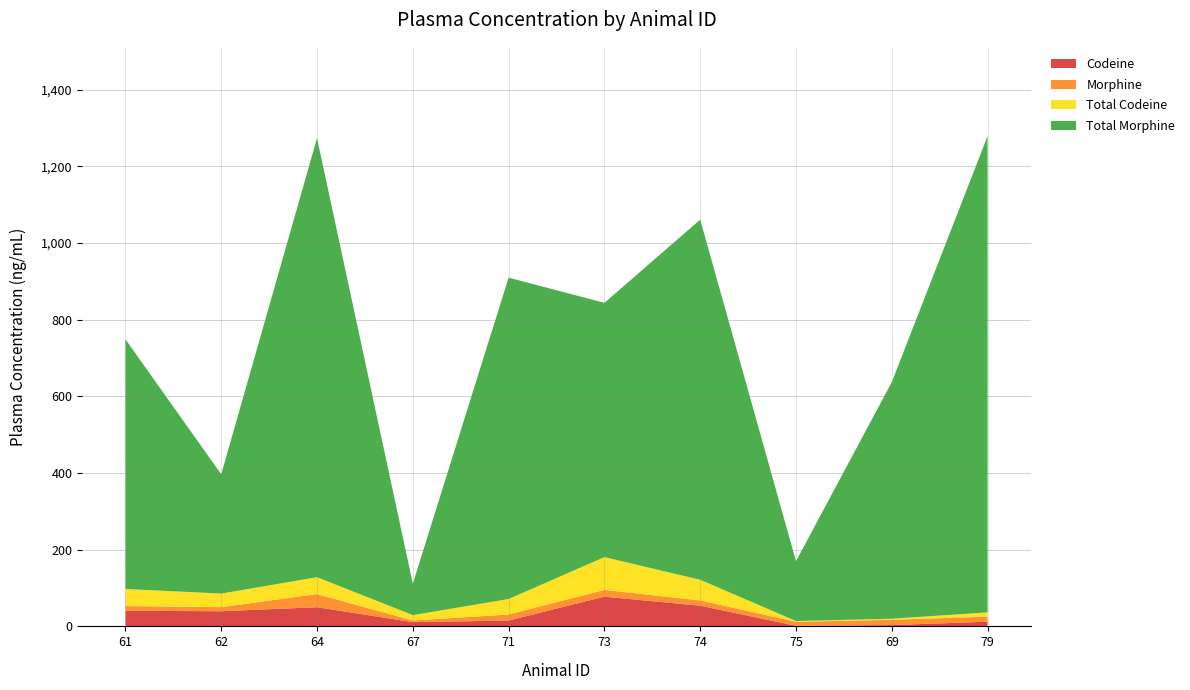

Reading right to left, transcribe all the data shown in this chart.

Codeine: 12.2	3.4	1.5	54.0	77.5	15.3	11.1	50.0	39.5	40.8
Morphine: 13.2	13.8	10.5	13.7	17.6	15.7	4.3	34.2	10.6	12.3
Total Codeine: 11.2	2.8	2.0	53.9	85.6	40.4	14.0	44.1	35.5	44.5
Total Morphine: 1242.0	617.0	156.0	939.0	663.0	838.0	82.0	1145.0	311.0	651.1